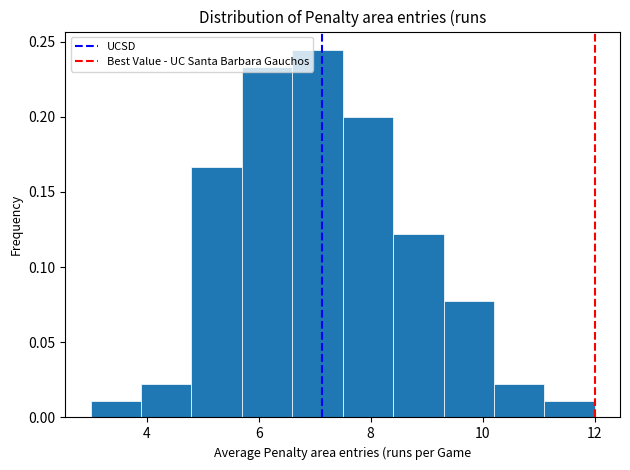

Reading left to right, list every bar in this chart as the range it spans on the x-axis followed by its height. Neither the bar edges nor the heights are printed on the chart, so give them approximately, as read against the axes.

3.0 to 3.9: 0.010
3.9 to 4.8: 0.020
4.8 to 5.7: 0.165
5.7 to 6.6: 0.235
6.6 to 7.5: 0.245
7.5 to 8.4: 0.200
8.4 to 9.3: 0.120
9.3 to 10.2: 0.080
10.2 to 11.1: 0.020
11.1 to 12.0: 0.010